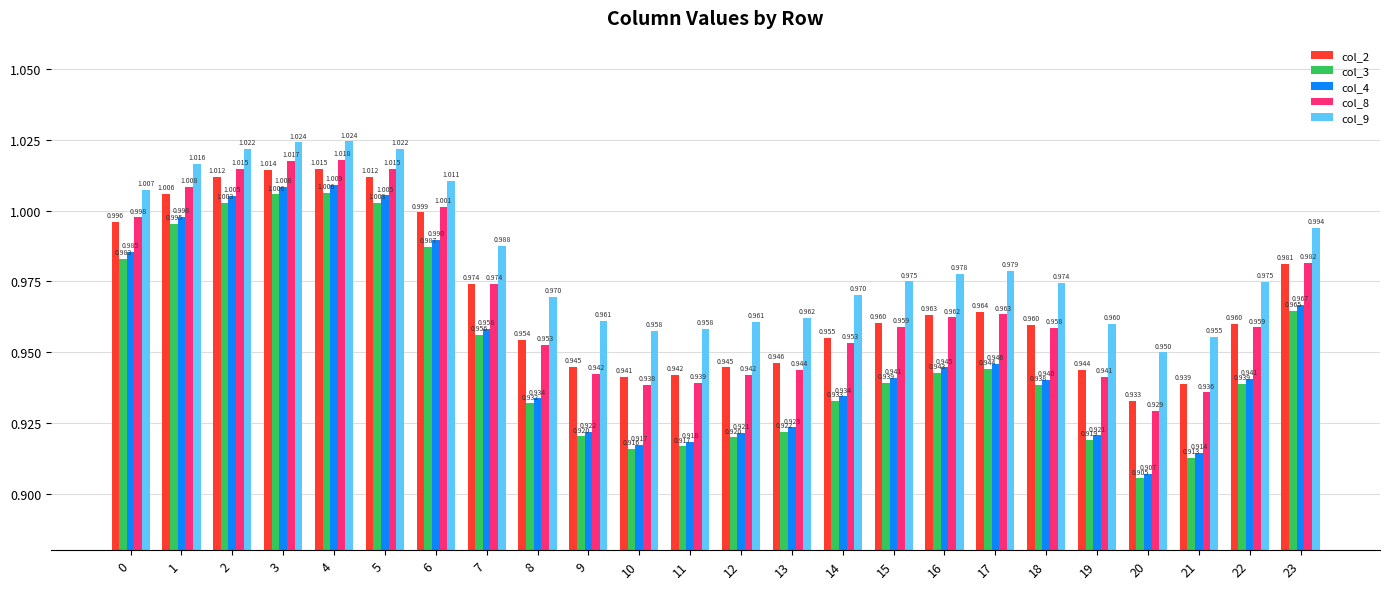

At which label is col_2 closest to 0?

20